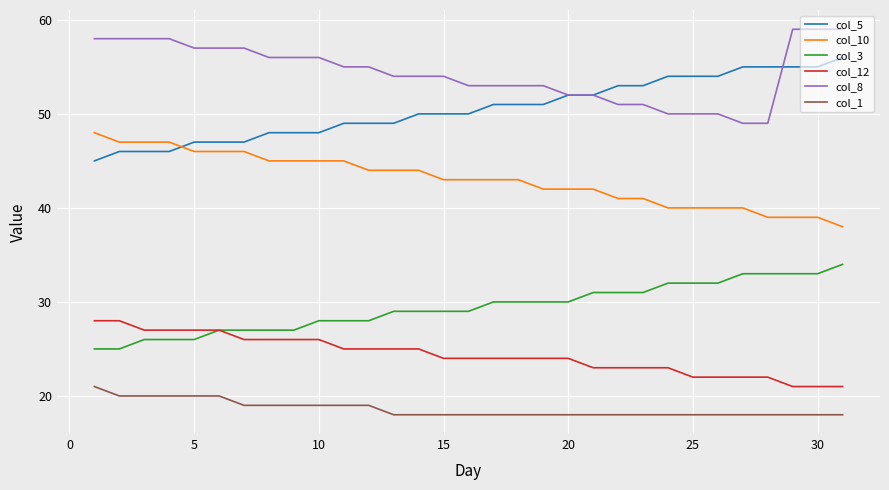

What is the greatest value displayed?

59